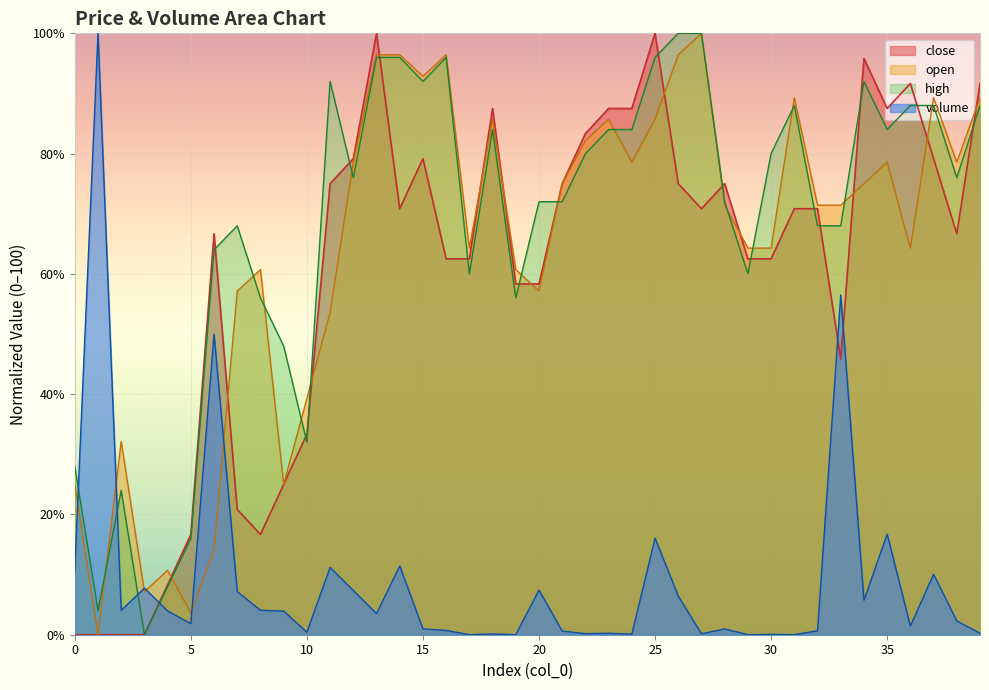

Count the number of categories in the chart.

40